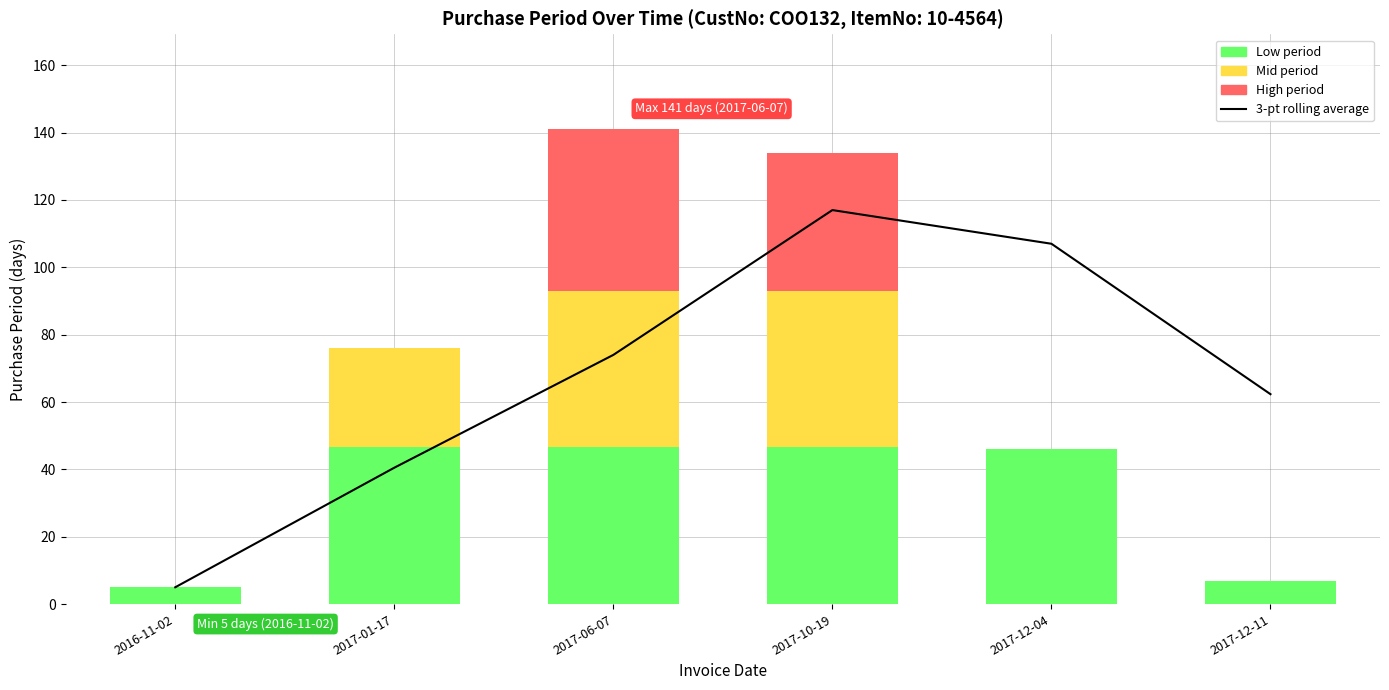

How many data points does each series have?

6